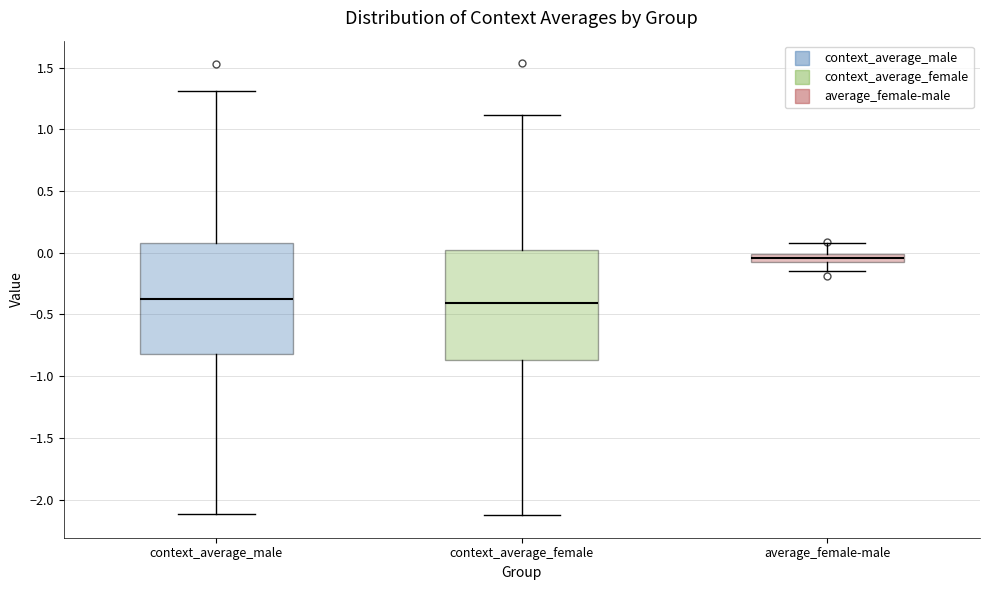

Which box has the highest median line?

average_female-male